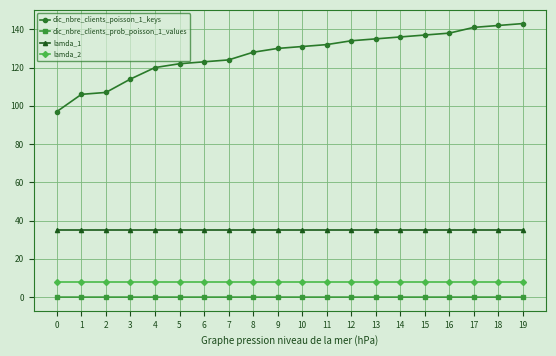

Is the value of dic_nbre_clients_prob_poisson_1_values at 2 greater than the value of lamda_1 at 11?

No